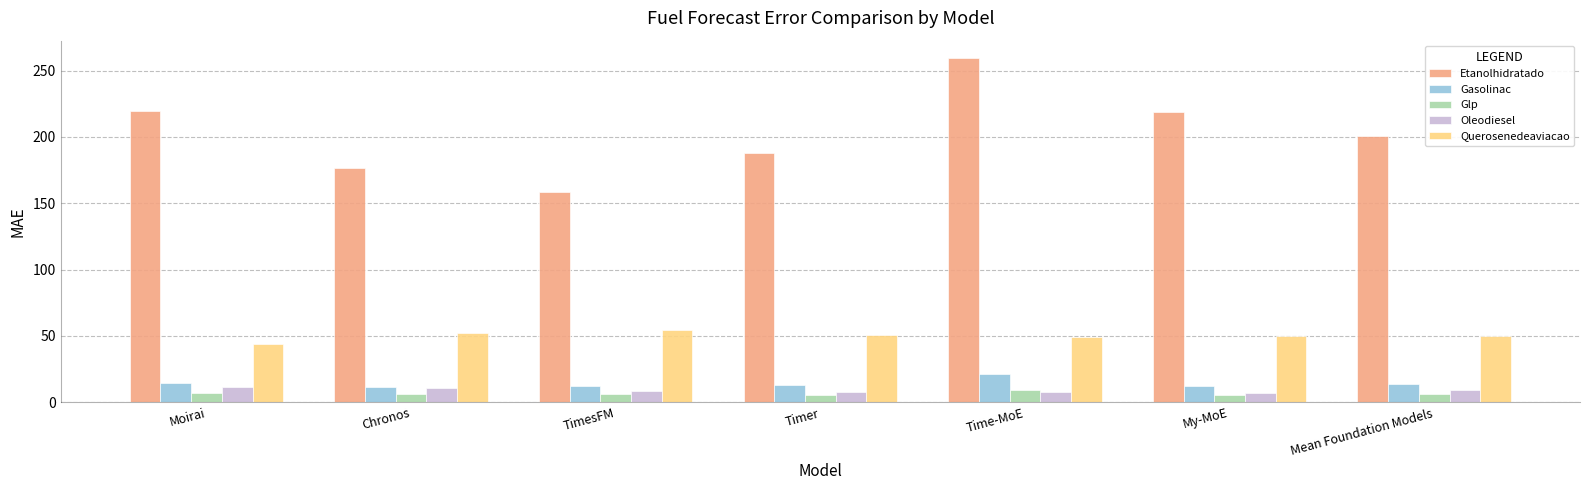

What are all the series names shown in the legend?

Etanolhidratado, Gasolinac, Glp, Oleodiesel, Querosenedeaviacao